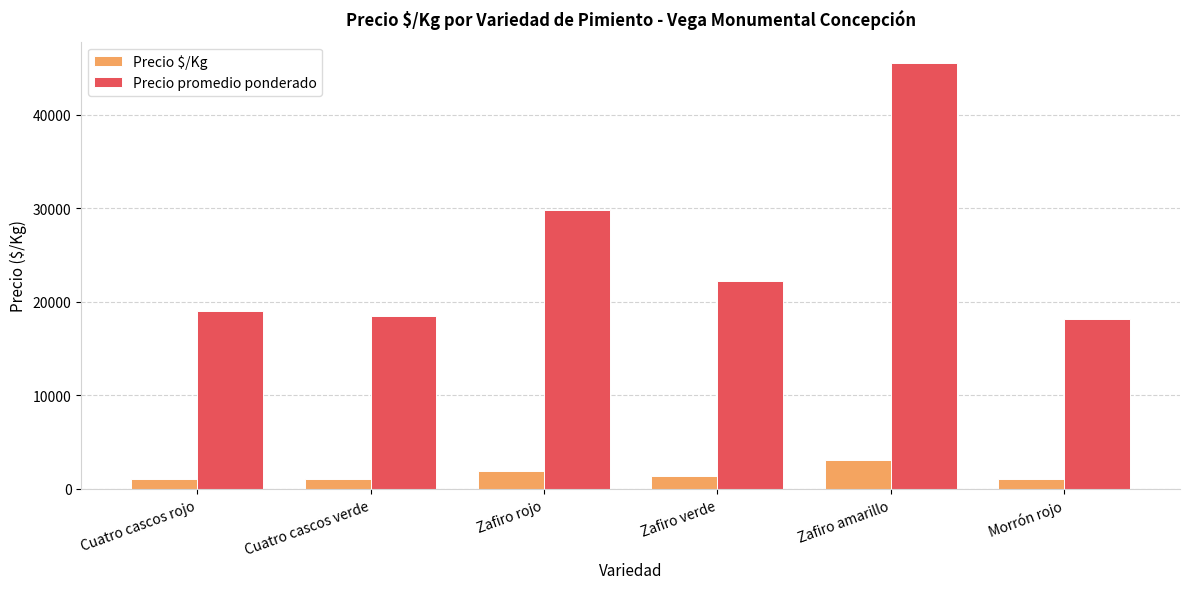

What is the highest value of the Precio $/Kg series?

3033